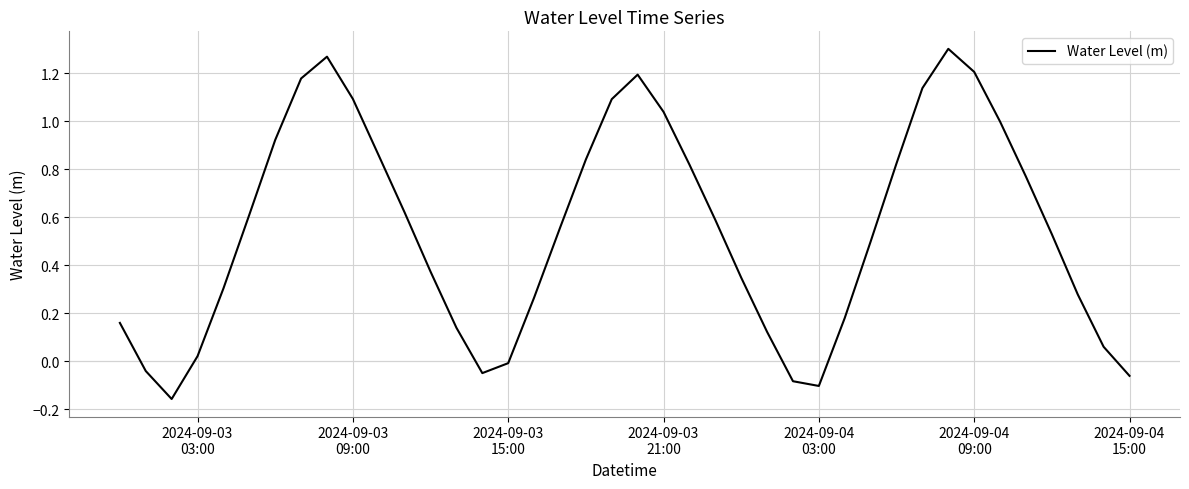

What is the difference between the maximum and minimum values?

1.5